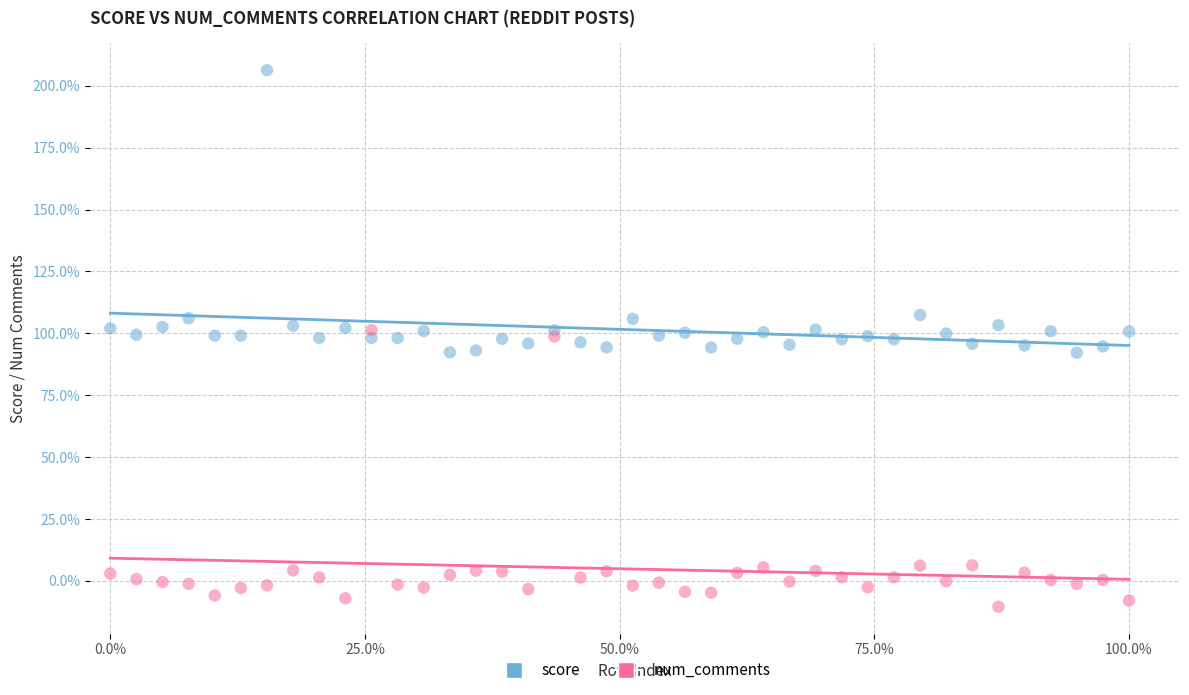

What are all the series names shown in the legend?

score, num_comments